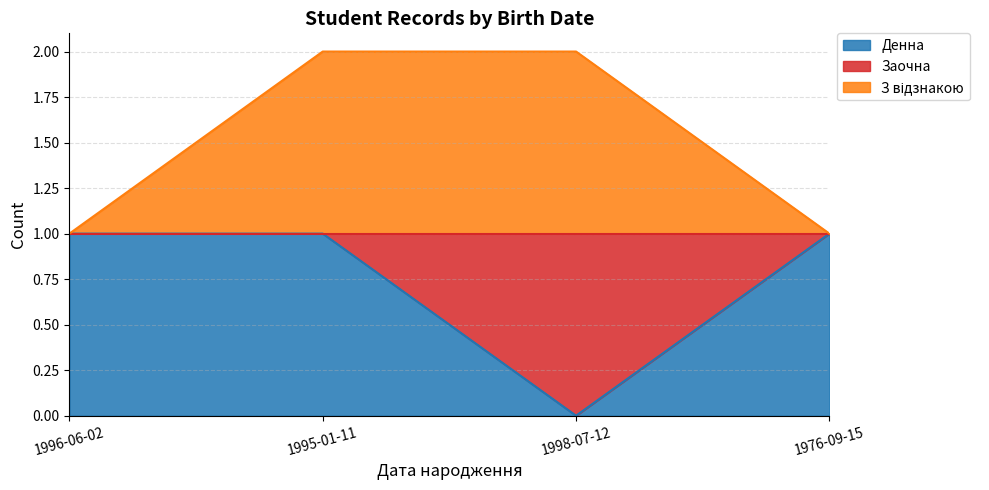

True or false: З відзнакою and Денна cross at least once.

False